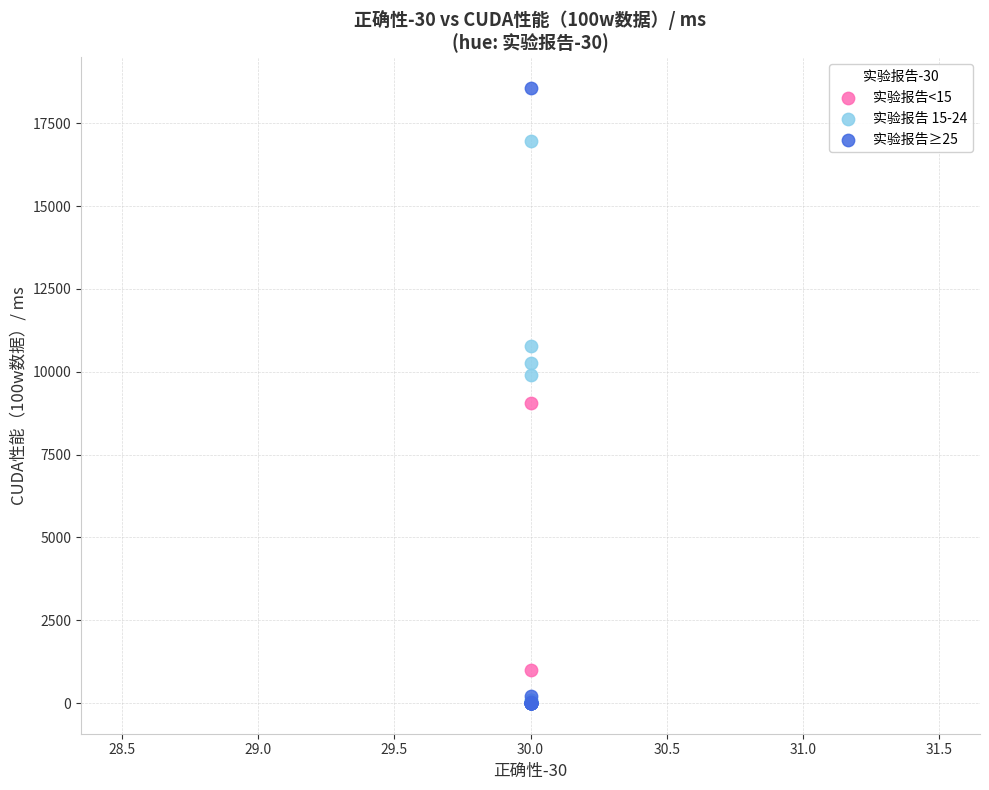

What are all the series names shown in the legend?

实验报告<15, 实验报告 15-24, 实验报告≥25